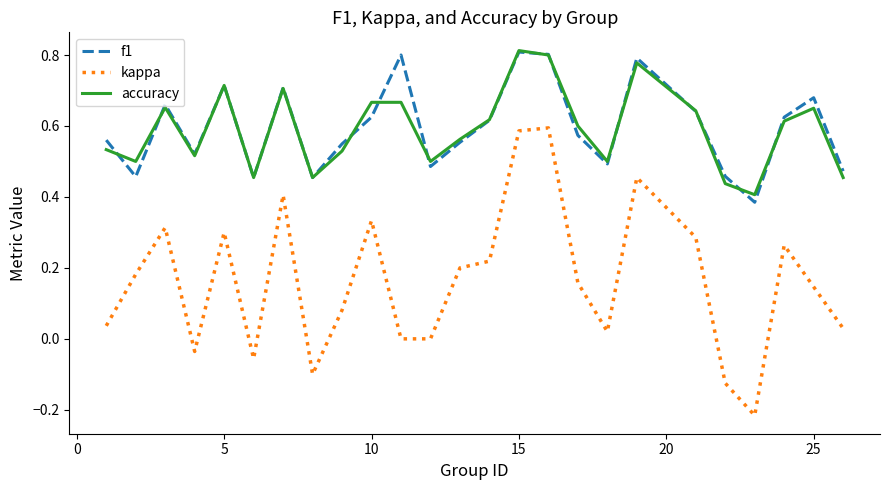

What is the sum of all accuracy values?

14.8